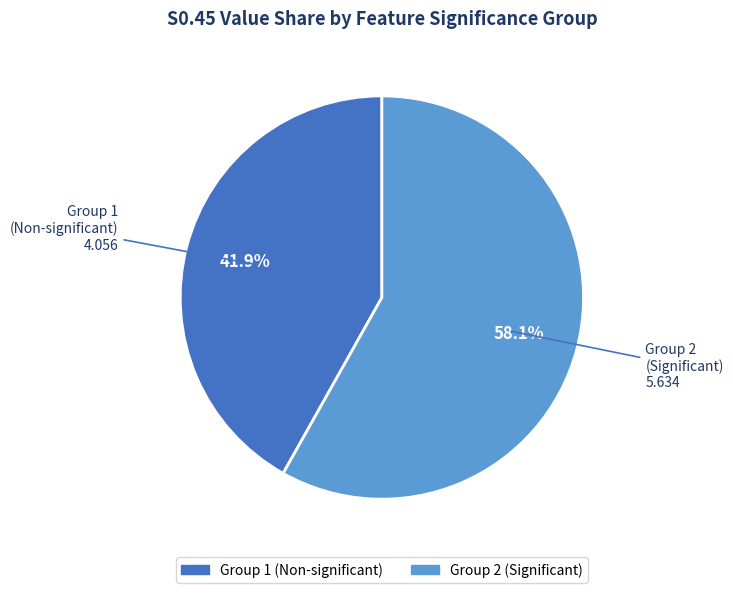

How many segments does this pie chart have?

2